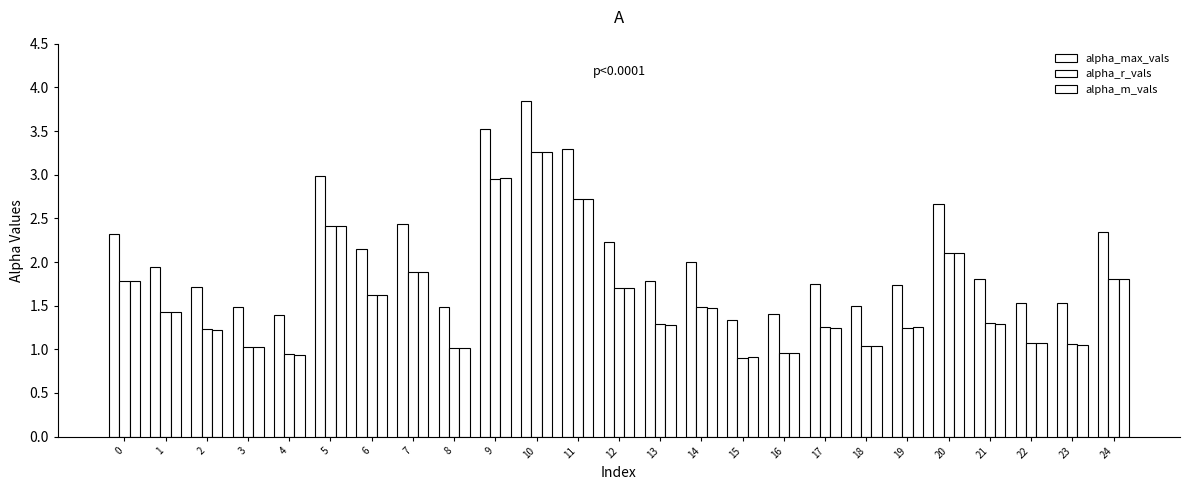

How many groups of bars are there?

25